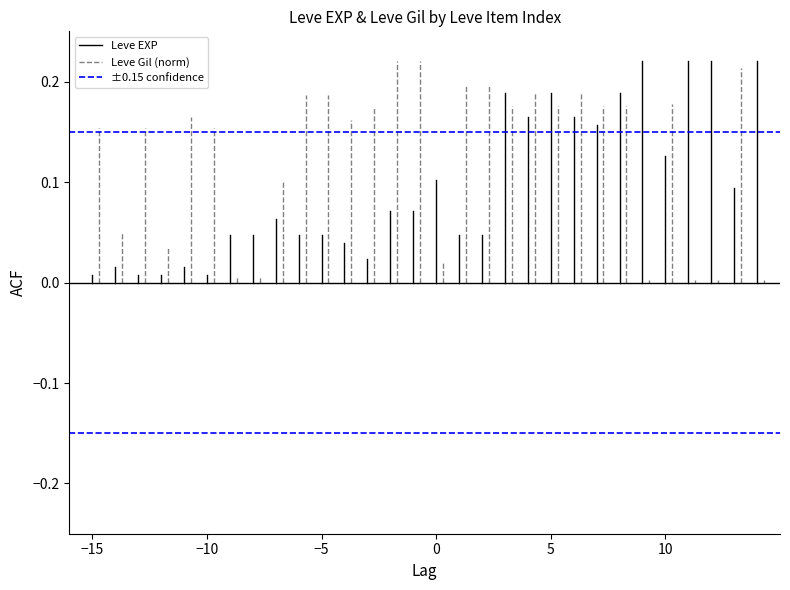

List the series in order of their overall mean, highest first.

±0.15 confidence, Leve Gil (norm), Leve EXP